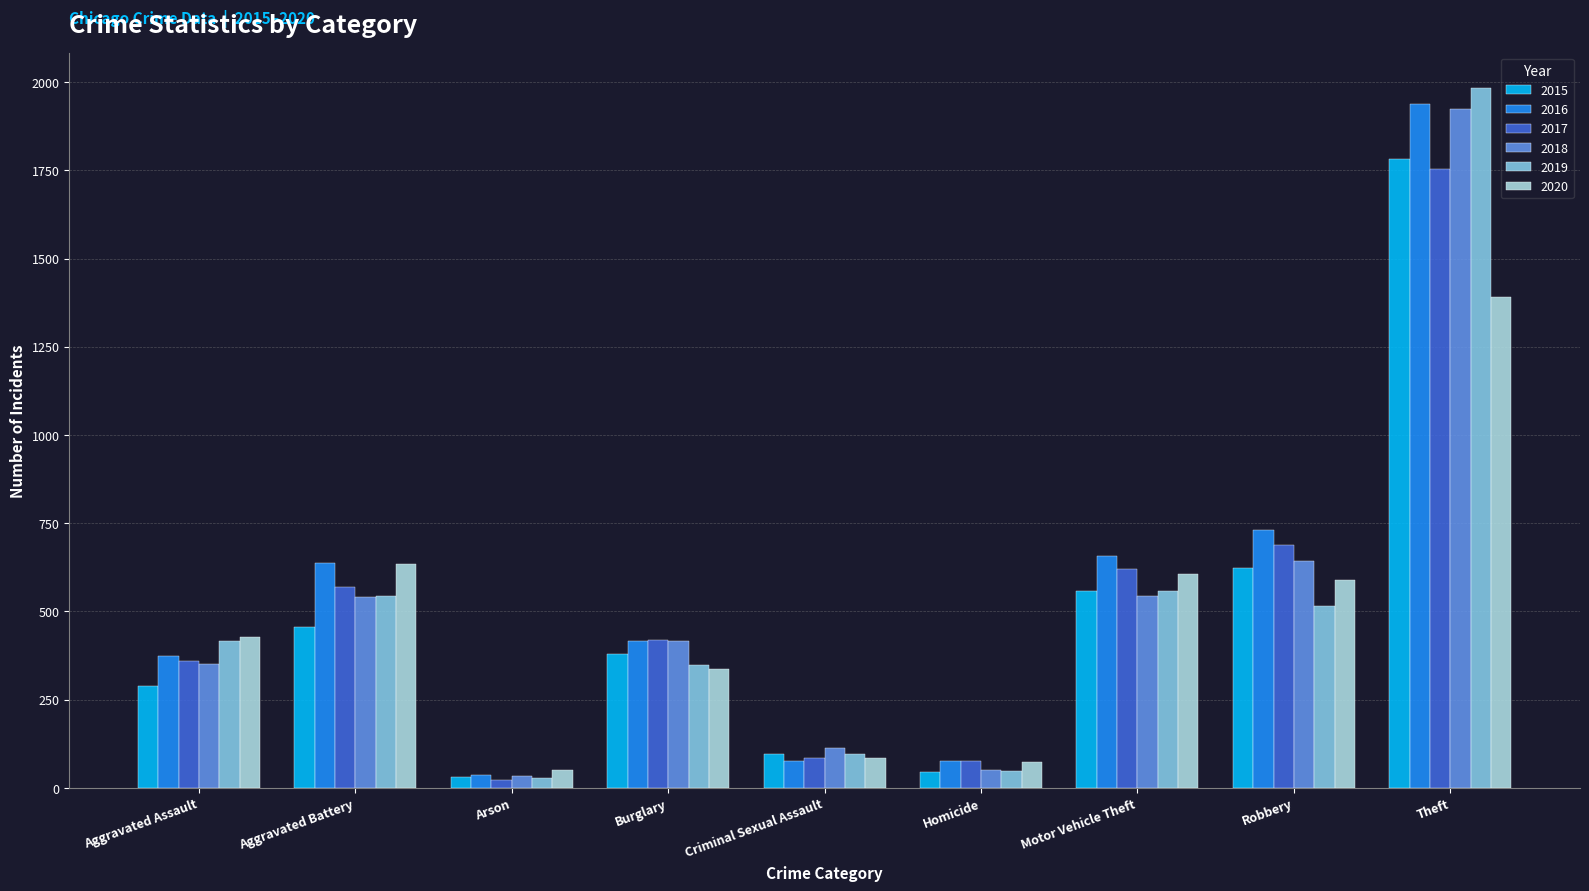

The 2019 series shows 415 at Aggravated Assault. True or false?

True